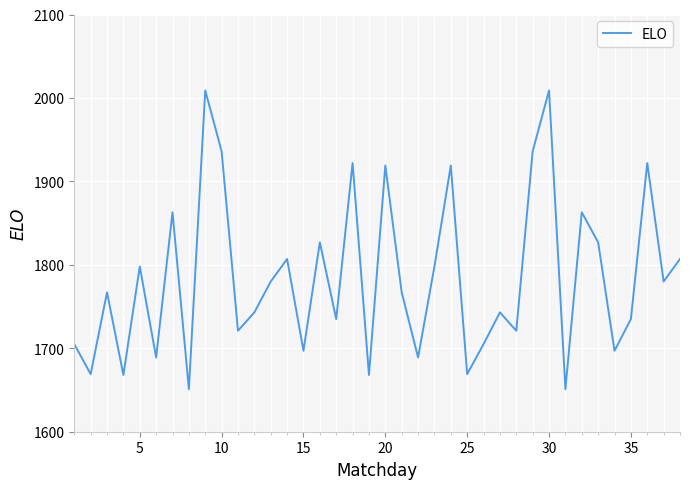

What is the difference between the maximum and minimum values?

358